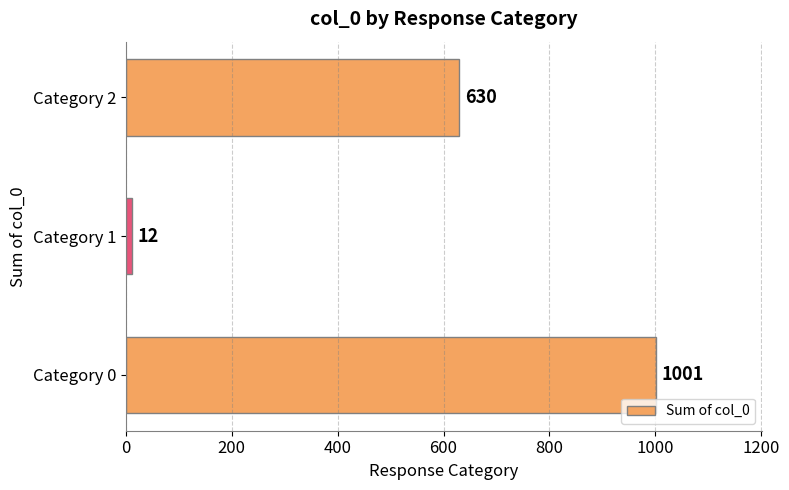

The value at Category 1 is 12. True or false?

True